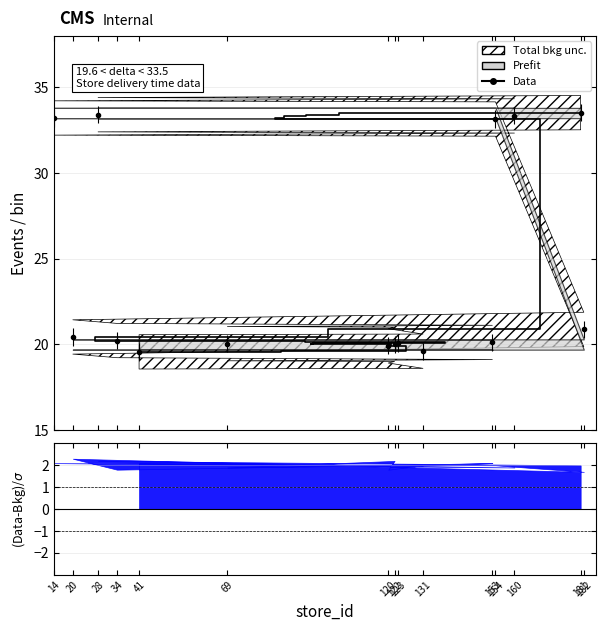

What is the average value?

24.5